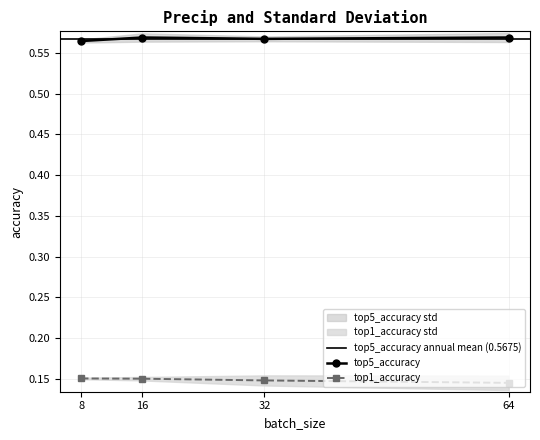

True or false: top5_accuracy has a value of 0.9 at 8.

False